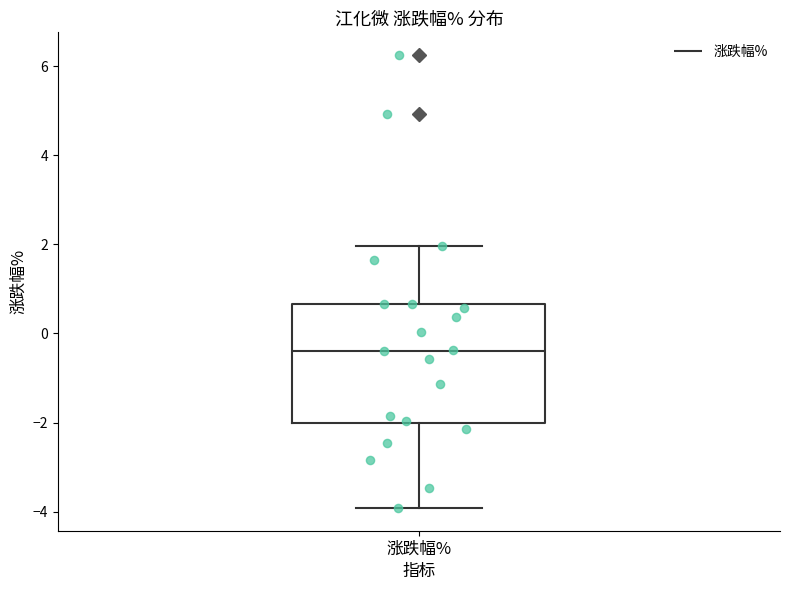

Read this box plot against the y-axis: the position of the median line, the range covered by the box, and the ends of both whiskers. The values are not printed on the chart, so give them approximately, as read against the axis.

median -0.4, box -2.0 to 0.6, whiskers -4.0 to 2.0